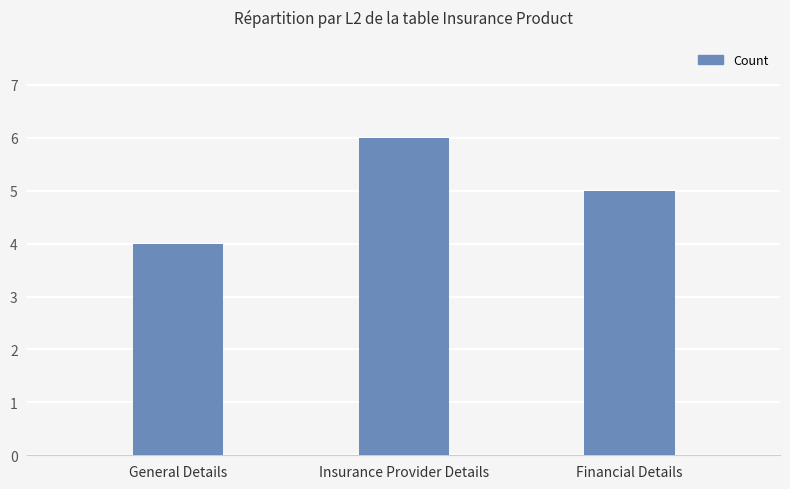

Is it true that the value at General Details is 7?

False